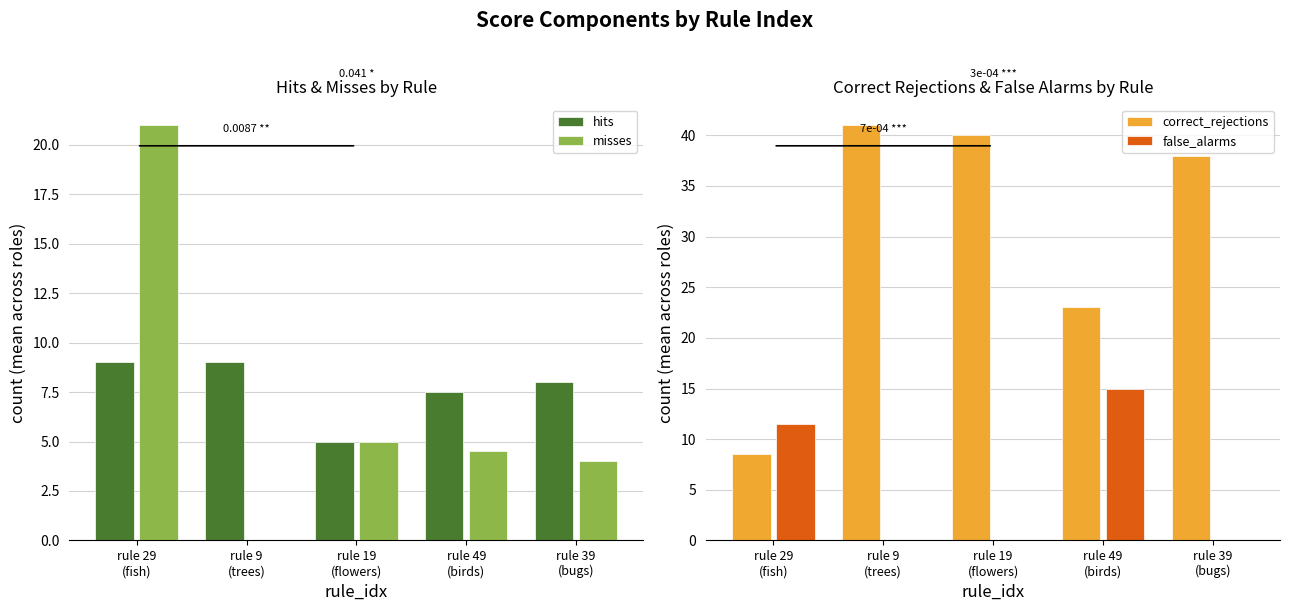

Reading left to right, extract all data points from this chart.

hits: 9.0	9.0	5.0	7.5	8.0
misses: 21.0	0.0	5.0	4.5	4.0
correct_rejections: 8.5	41.0	40.0	23.0	38.0
false_alarms: 11.5	0.0	0.0	15.0	0.0